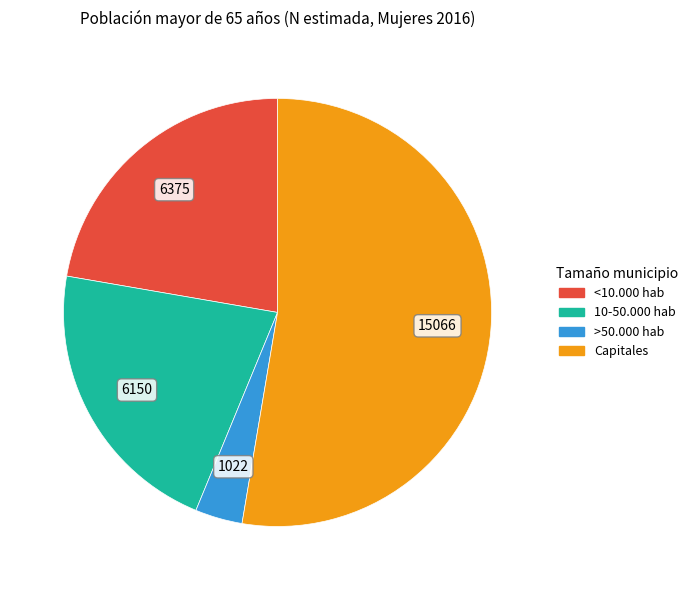

Which slice is the smallest?

>50.000 hab